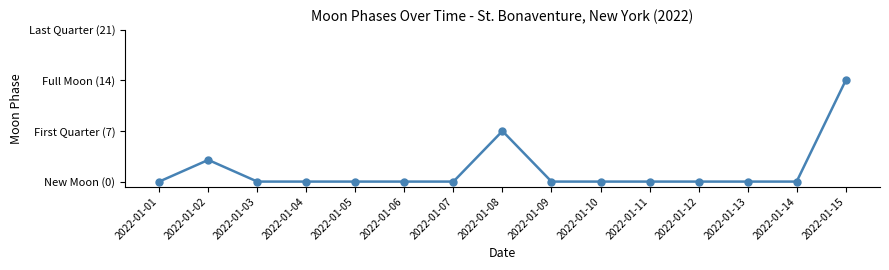

List the labels in order of value, largest first.

2022-01-15, 2022-01-08, 2022-01-02, 2022-01-01, 2022-01-03, 2022-01-04, 2022-01-05, 2022-01-06, 2022-01-07, 2022-01-09, 2022-01-10, 2022-01-11, 2022-01-12, 2022-01-13, 2022-01-14